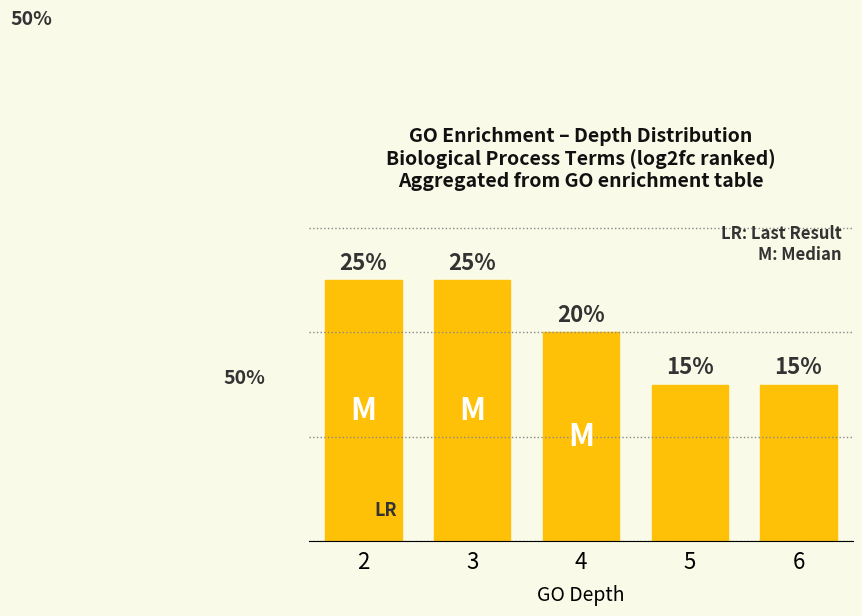

What is the minimum value shown in the chart?

0.1